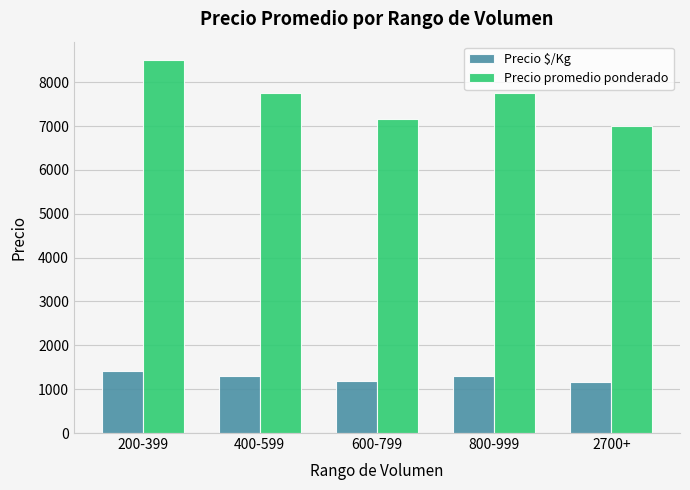

Read the Precio promedio ponderado value at 200-399, to the nearest 100.

8500